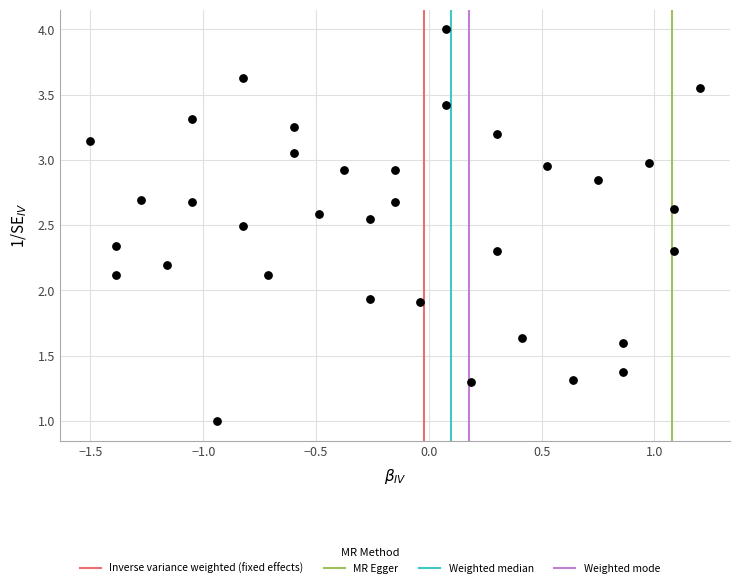

What is the range of X values (max minus min)?

2.7